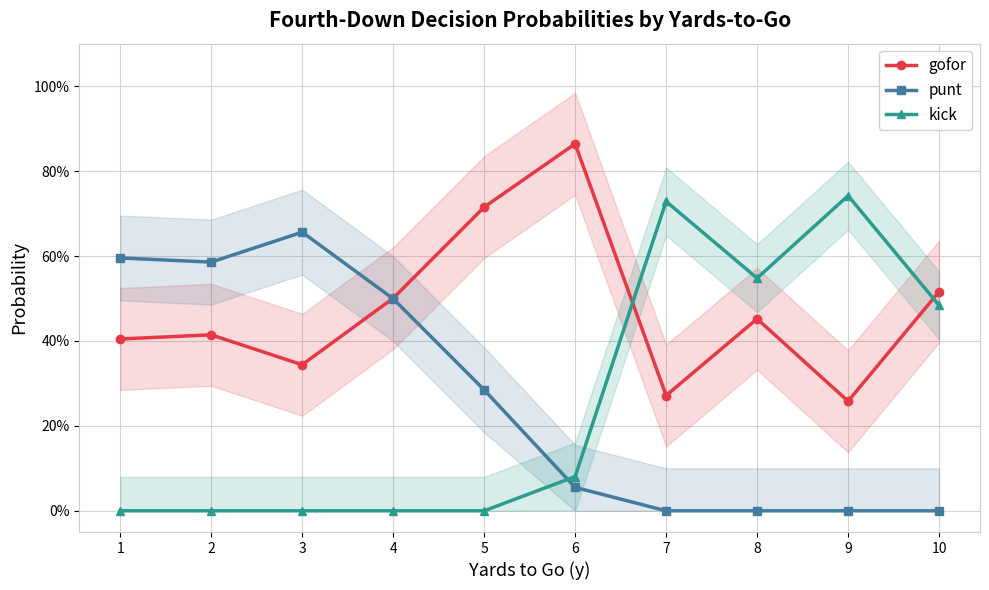

What is the total value across all series at 4?

1.0